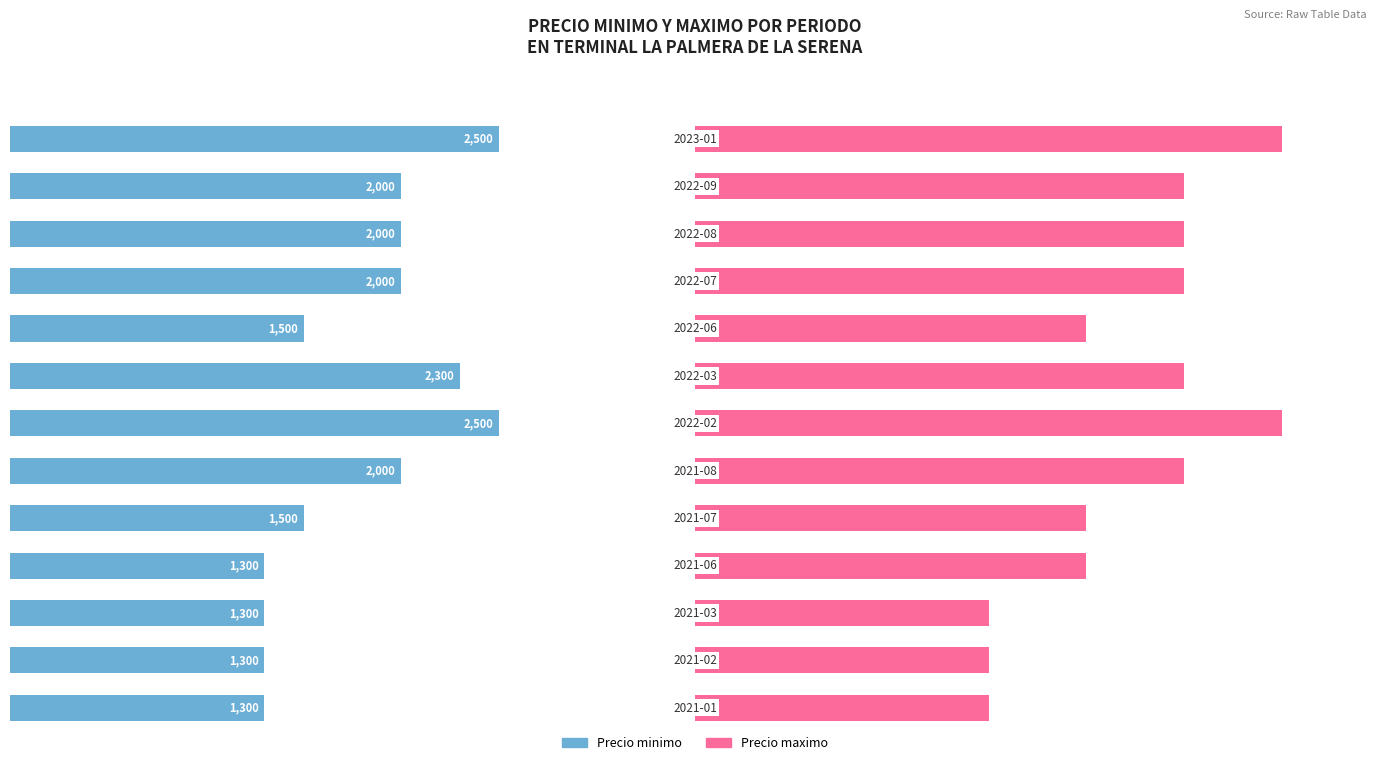

Read the Precio minimo value at 5000, to the nearest 50.

2000